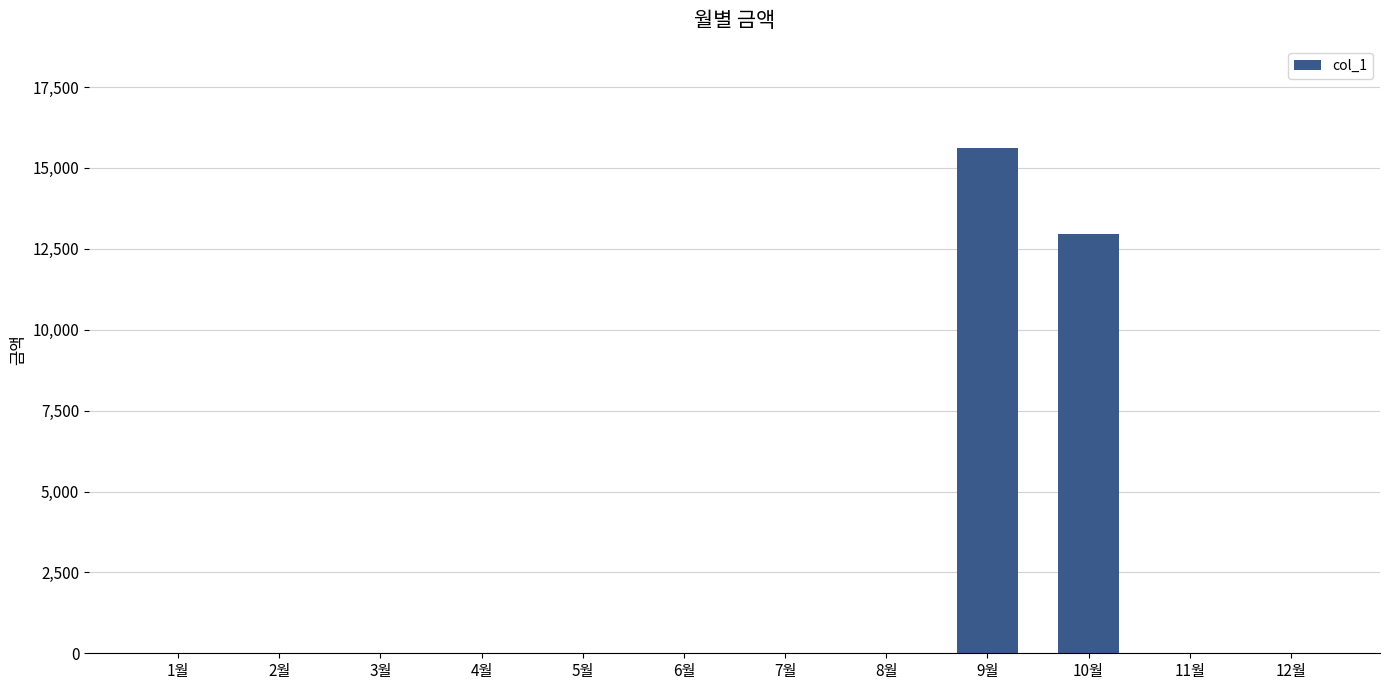

Where is the data nearest to the value 7815?

10월